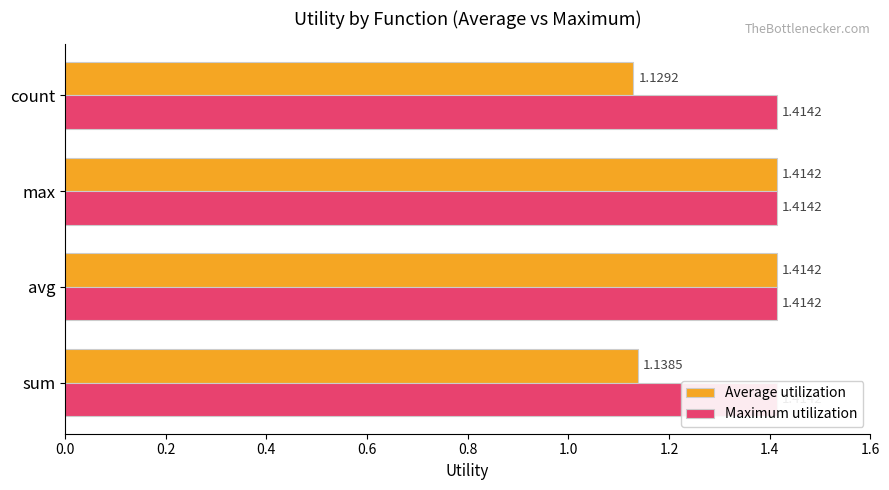

Rank the series by their average value, from lowest to highest.

Maximum utilization, Average utilization